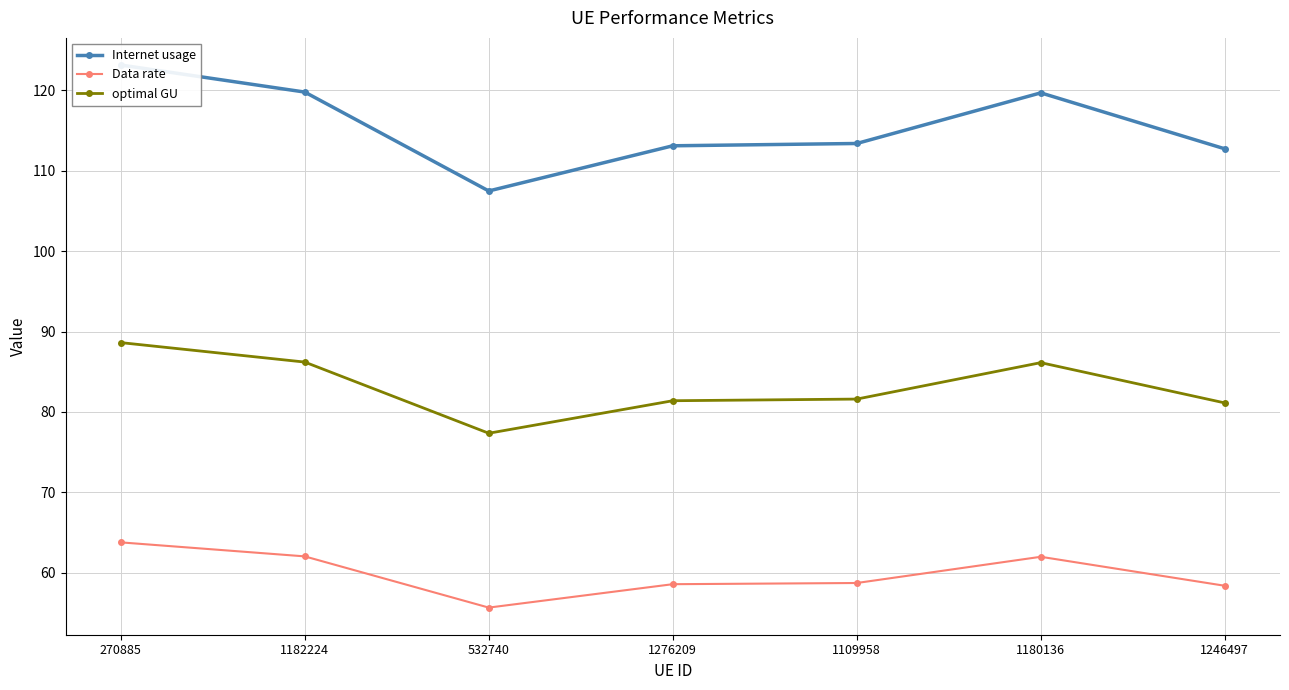

What is the maximum value for Data rate?

63.8